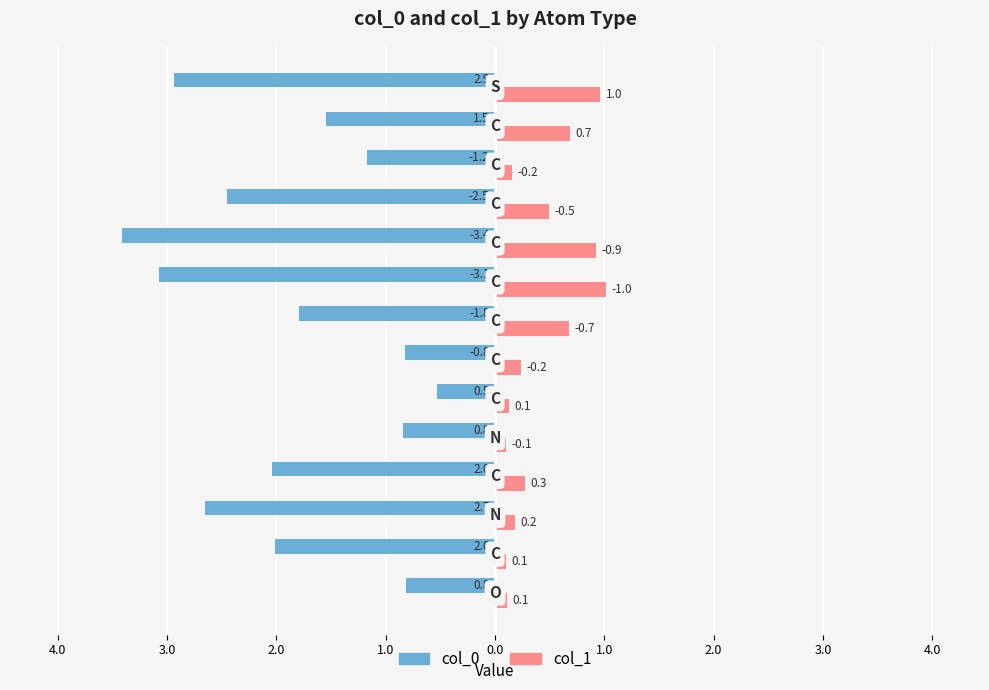

Reading left to right, what are all the values shown in this chart?

col_0: -0.8	-2.0	-2.7	-2.0	-0.8	-0.5	-0.8	-1.8	-3.1	-3.4	-2.5	-1.2	-1.5	-2.9
col_1: 0.1	0.1	0.2	0.3	0.1	0.1	0.2	0.7	1.0	0.9	0.5	0.2	0.7	1.0